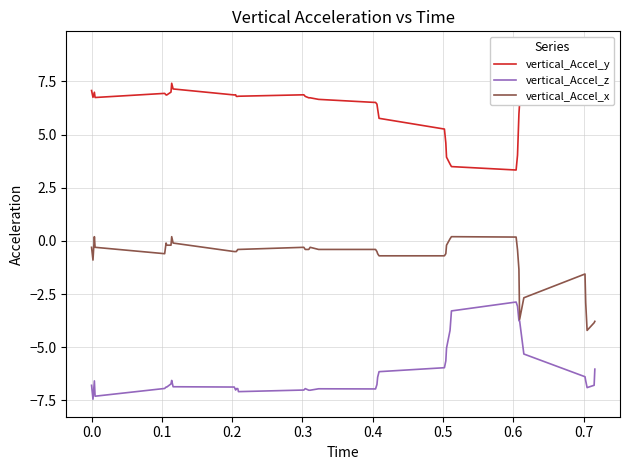

What is the minimum value for vertical_Accel_x?

-4.2